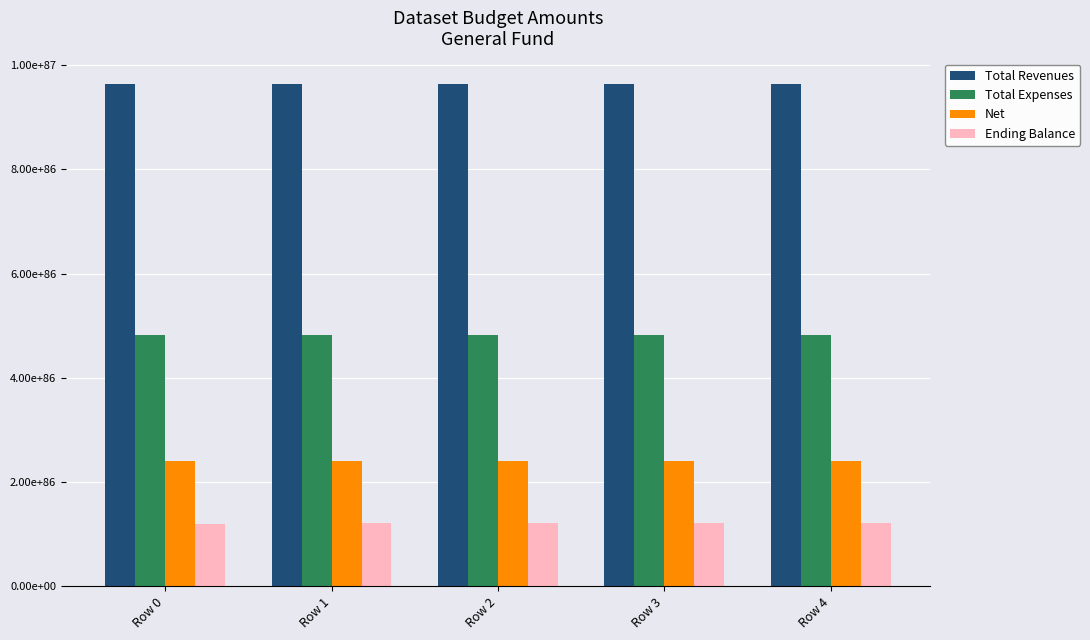

Reading right to left, extract all data points from this chart.

Total Revenues: Row 4=964474821071503936225183748461719433321284527330658806306802101322506232355227990753280	Row 3=964240661105316426741096301352141614905986156080677919329339432204905299932816366108672	Row 2=964006557989643220895737771434407791199239033346069879026677475788039375657100359237632	Row 1=963772511710682040702884066272875038993520868978412098849654560949617119684744766816256	Row 0=963538522254633810586616004253497804808029469369091929563672103626708787583654228393984
Total Expenses: Row 4=482237440329940416203792653206352323762006358585720604285678917342726791435936400932864	Row 3=482120360339613023936633901232718496152174969908321582896523466680099145536057232064512	Row 2=482003308774544605549875160563846548672166846623328431937537025349889566615920955097088	Row 1=481886285627834022050404384981915019718220843656529858134138757790952384753859968368640	Row 0=481769290892581625222320435030880533593842067771212297651285817245637845133439010865152
Net: Row 4=241118735062006209015315190894811665831231057766339025153689162631120882292777432383488	Row 3=241060195063225804547119849347592891781318058333842464726642933974078352098888750465024	Row 2=241001669277075687621700741158154400227996715732501323843321981748085254247681475215360	Row 1=240943157700105288742501843217585460369386457425209955866435888172568753778321805803520	Row 0=240884660328865004657455683095905582269427429658426057313950339321073738483367273299968
Ending Balance: Row 4=120559374979531305745467584046501413459893913563527596821330301126767714644596107509760	Row 3=120530104978332694130091156168180796834391863084177172132701157772289654625483427414016	Row 2=120500842083449695604854426727087867020584275858135223891344760219622061829358669004800	Row 1=120471586293156997814493997006512108878507416508747118974180010896932298125708036669440	Row 0=120442337605729799132976130791463277440131358159241705640189752840992807410810295943168